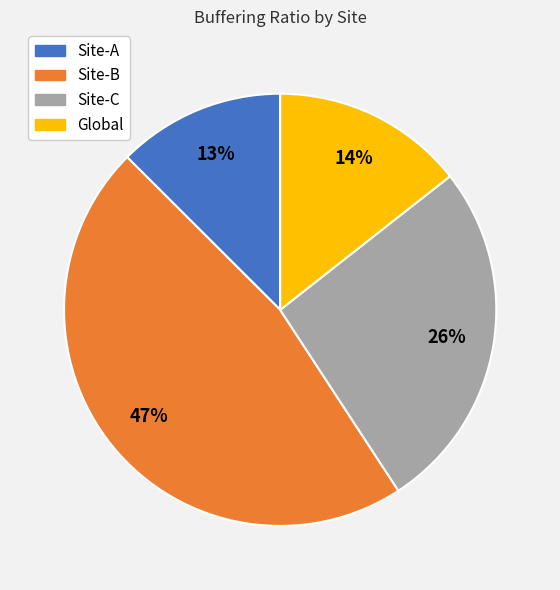

What is the ratio of the value at Site-B to the value at Site-C?

1.8